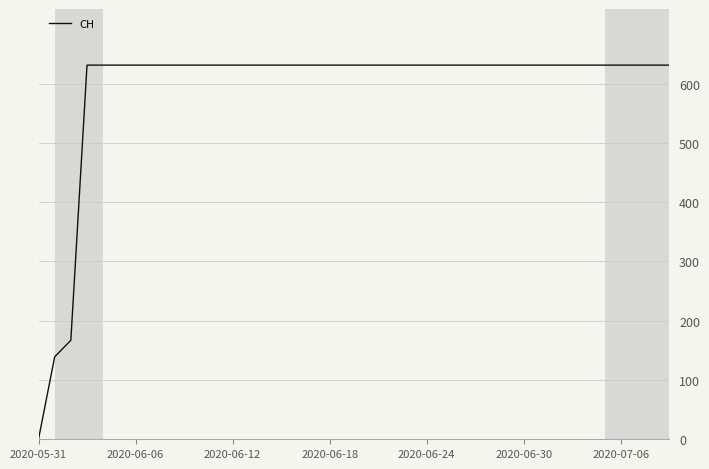

What is the maximum value shown in the chart?

631